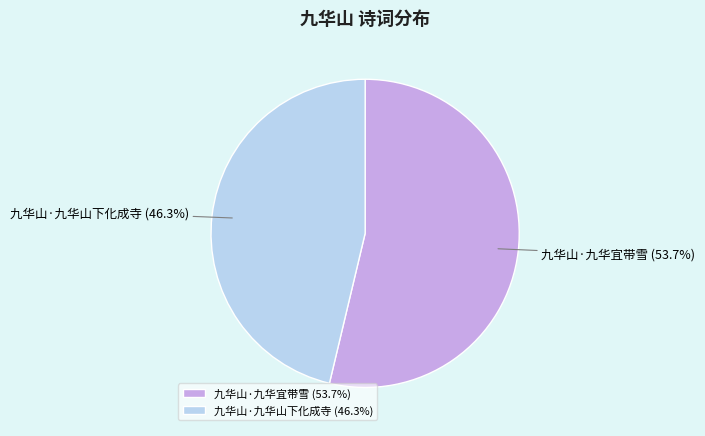

Do 九华山·九华宜带雪 and 九华山·九华山下化成寺 together represent more than half of the pie?

Yes